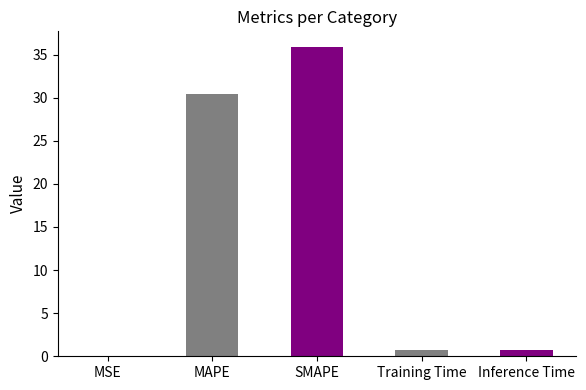

What is the sum of all values?

67.8